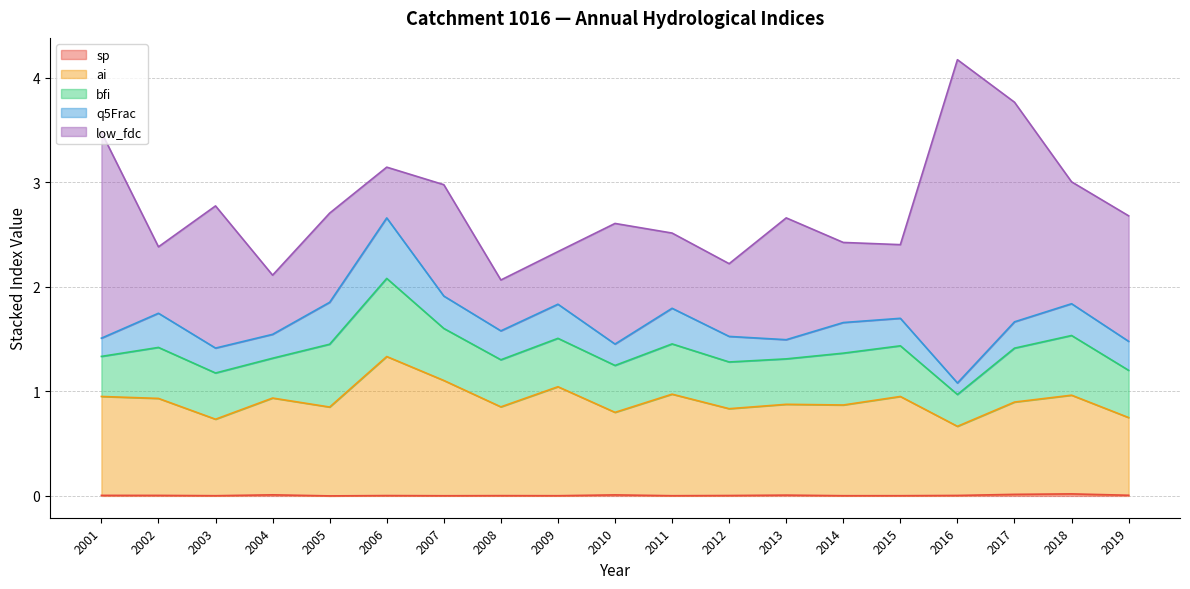

Rank the categories by bfi value from lowest to highest.

2016, 2004, 2001, 2013, 2003, 2012, 2010, 2008, 2019, 2009, 2011, 2015, 2002, 2014, 2007, 2017, 2018, 2005, 2006